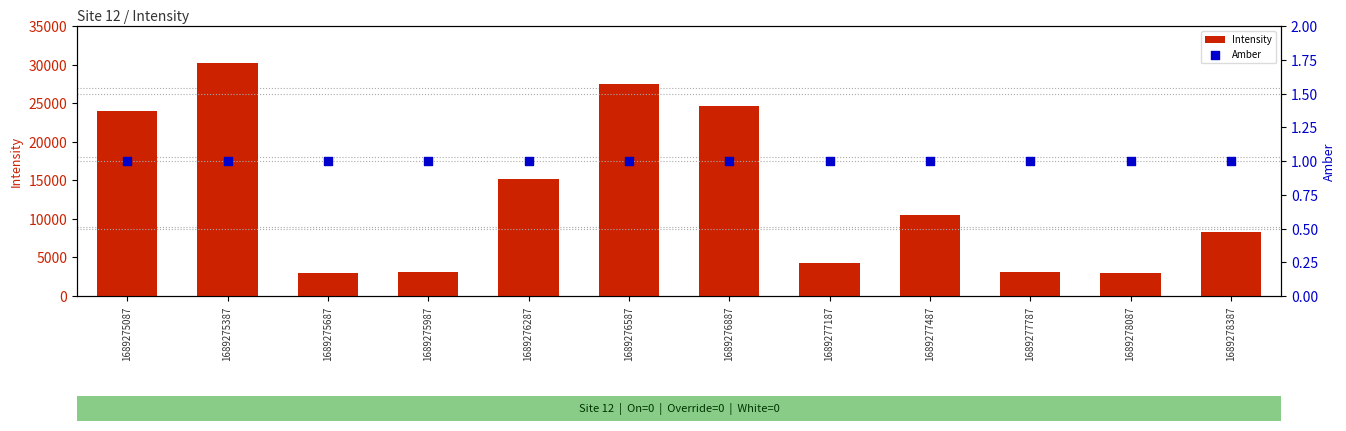

Which series contains the highest Y value?

Intensity